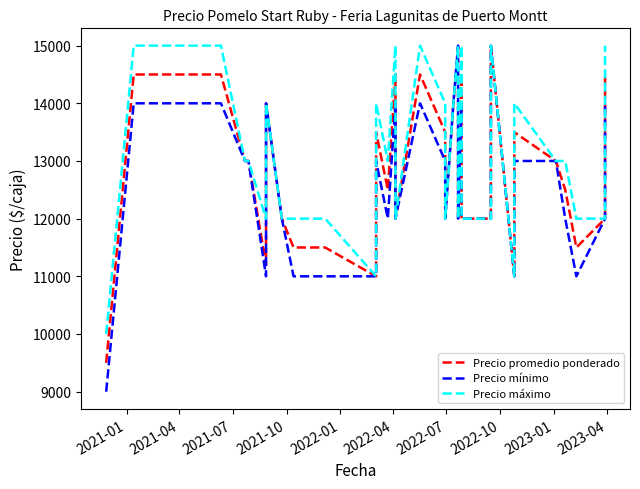

Reading left to right, what are all the values shown in this chart?

Precio promedio ponderado: 9500	14500	14500	14500	14500	13000	13000	11200	14000	12000	11500	11500	11500	11500	11500	11500	11500	11500	11000	13500	12500	14500	12000	14500	13500	12000	14000	15000	12000	14500	12000	12000	15000	11000	13500	13000	12500	11500	12000	14500
Precio mínimo: 9000	14000	14000	14000	14000	13000	13000	11000	14000	12000	11000	11000	11000	11000	11000	11000	11000	11000	11000	13000	12000	14000	12000	14000	13000	12000	14000	15000	12000	14000	12000	12000	15000	11000	13000	13000	12000	11000	12000	14000
Precio máximo: 10000	15000	15000	15000	15000	13000	13000	12000	14000	12000	12000	12000	12000	12000	12000	12000	12000	12000	11000	14000	13000	15000	12000	15000	14000	12000	14000	15000	12000	15000	12000	12000	15000	11000	14000	13000	13000	12000	12000	15000